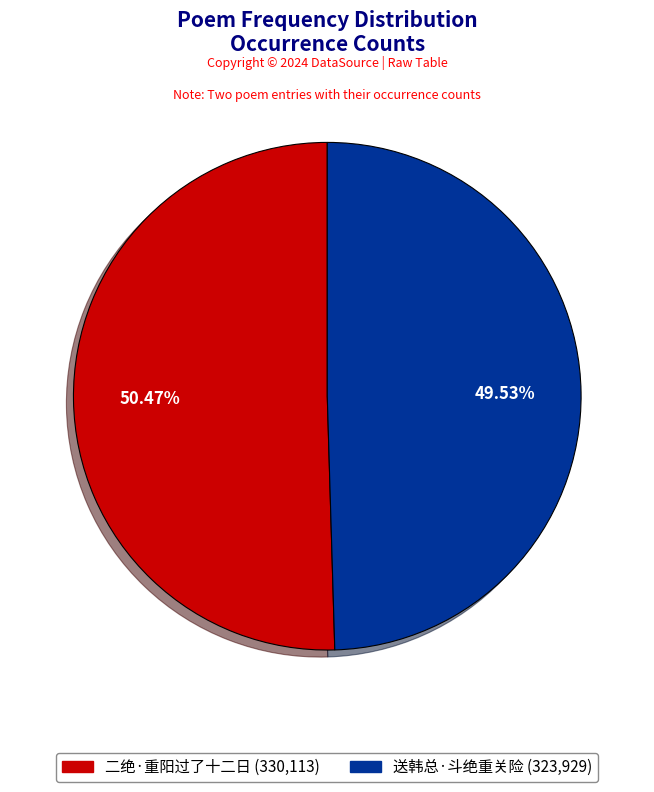

Count the number of slices in the pie.

2